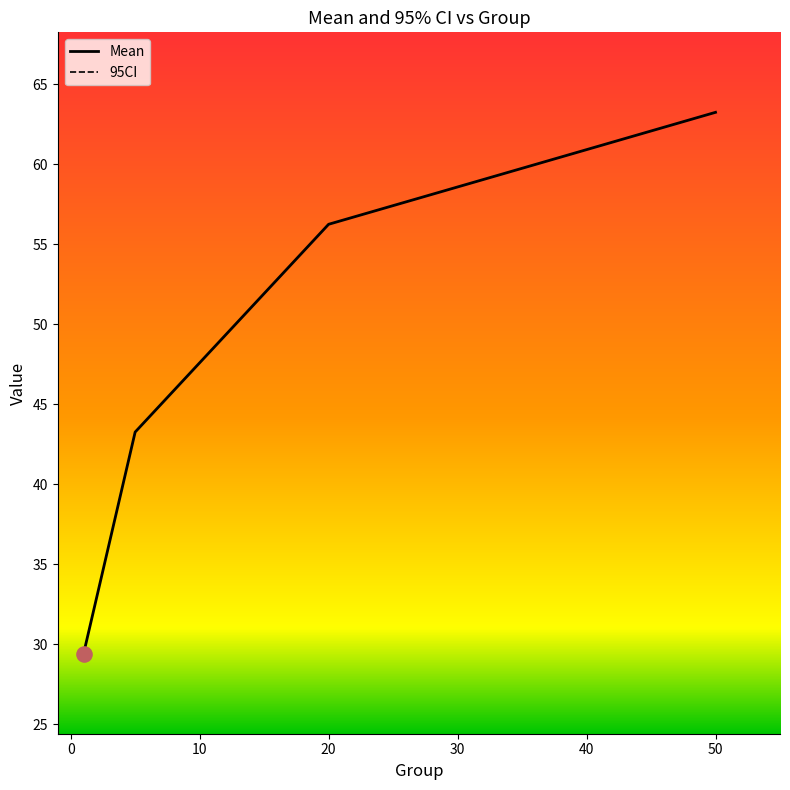

Which series has the largest Y range (max minus min)?

Mean